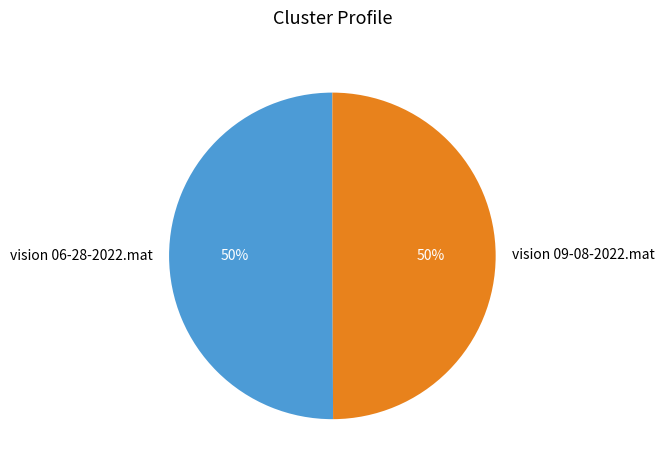

Count the number of slices in the pie.

2